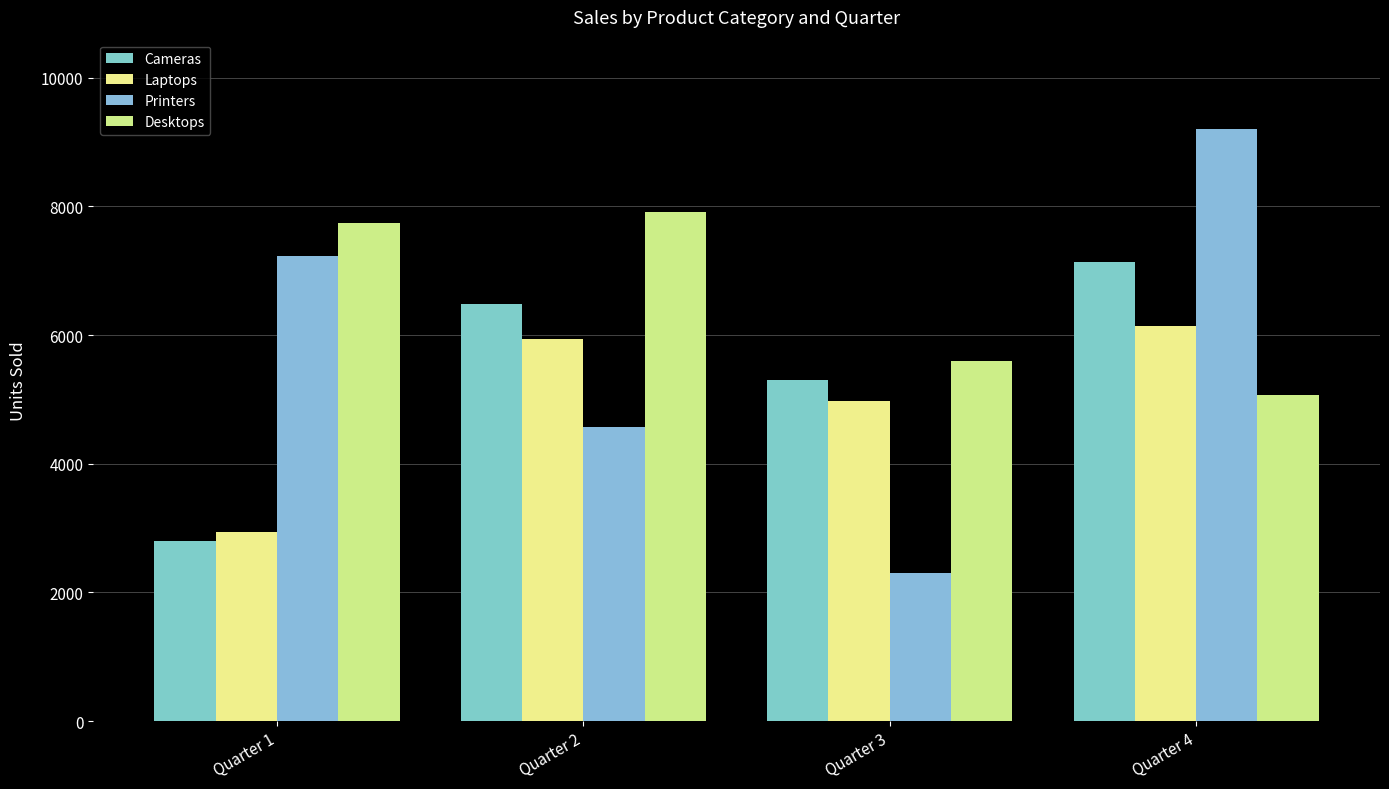

True or false: Laptops has a value of 8943 at Quarter 2.

False